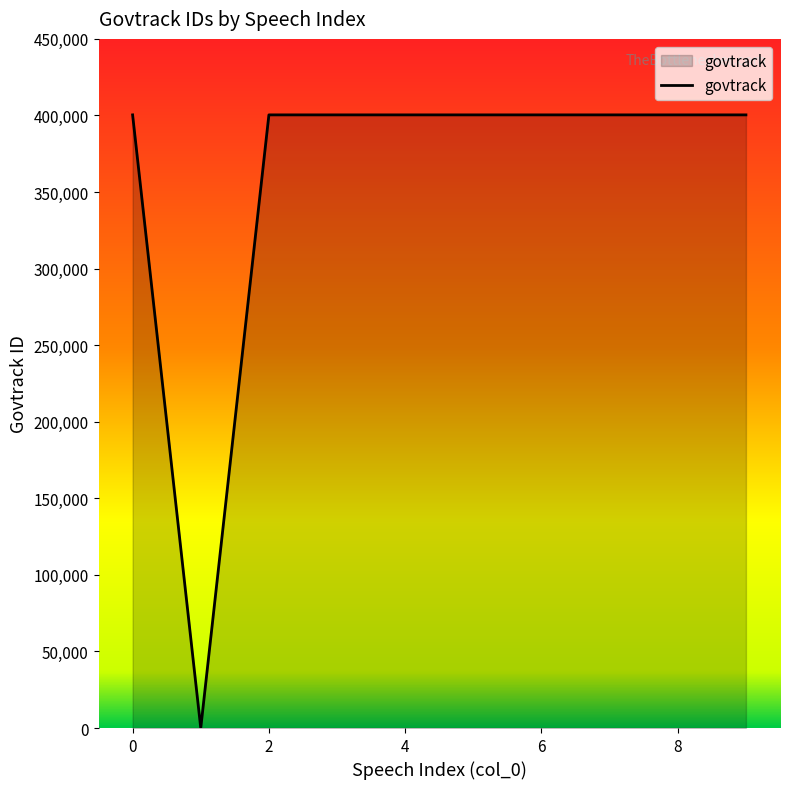

What is the maximum value shown in the chart?

400380